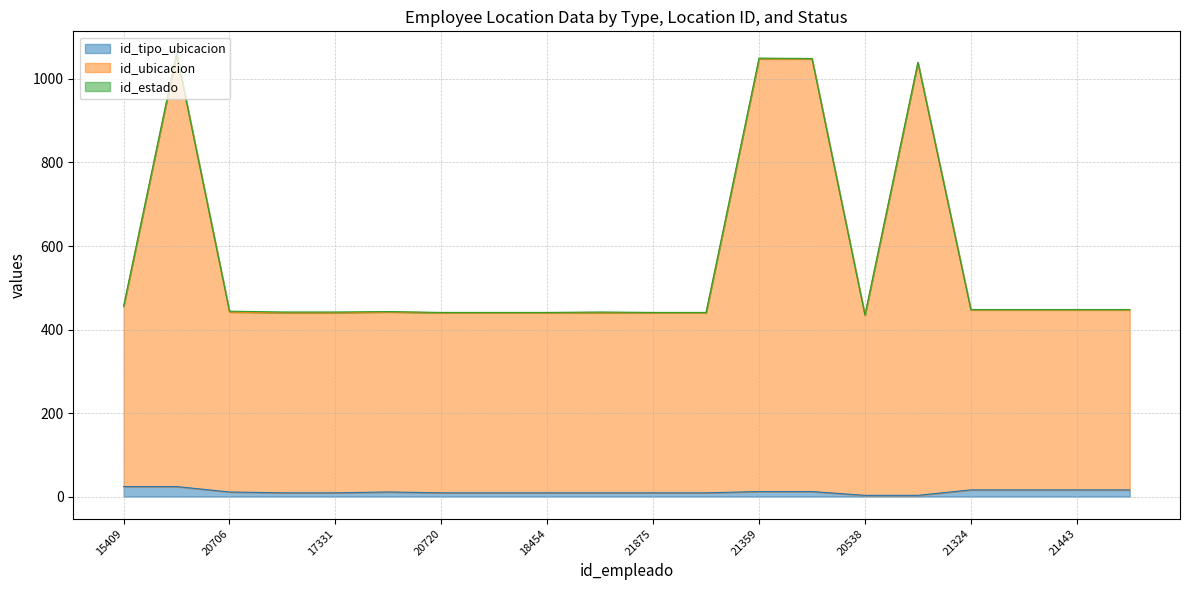

What is the highest value of the id_ubicacion series?

1061